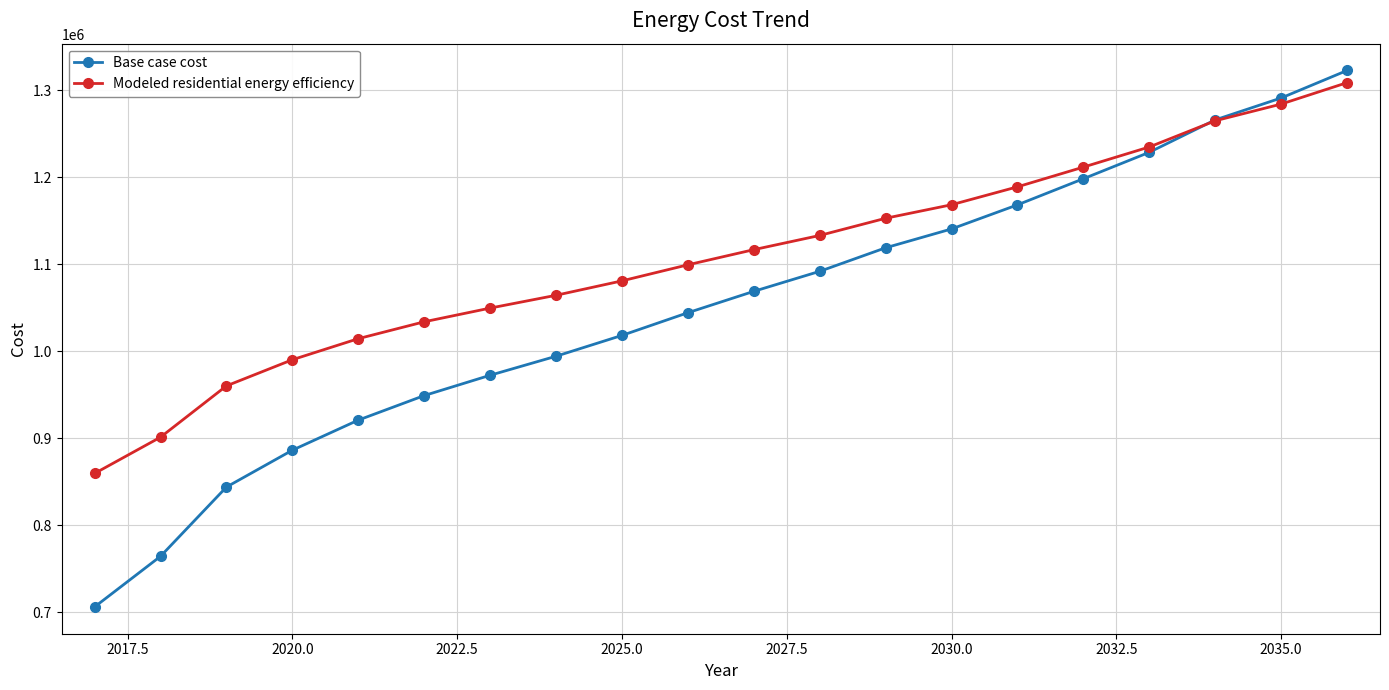

Which series has the largest range (max minus min)?

Base case cost